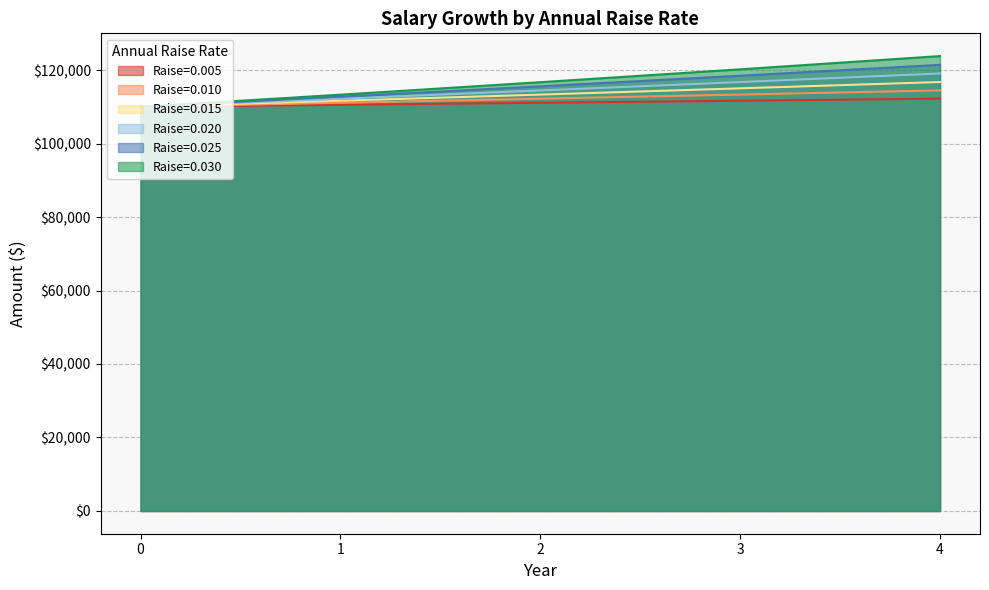

How many series are shown in this chart?

6